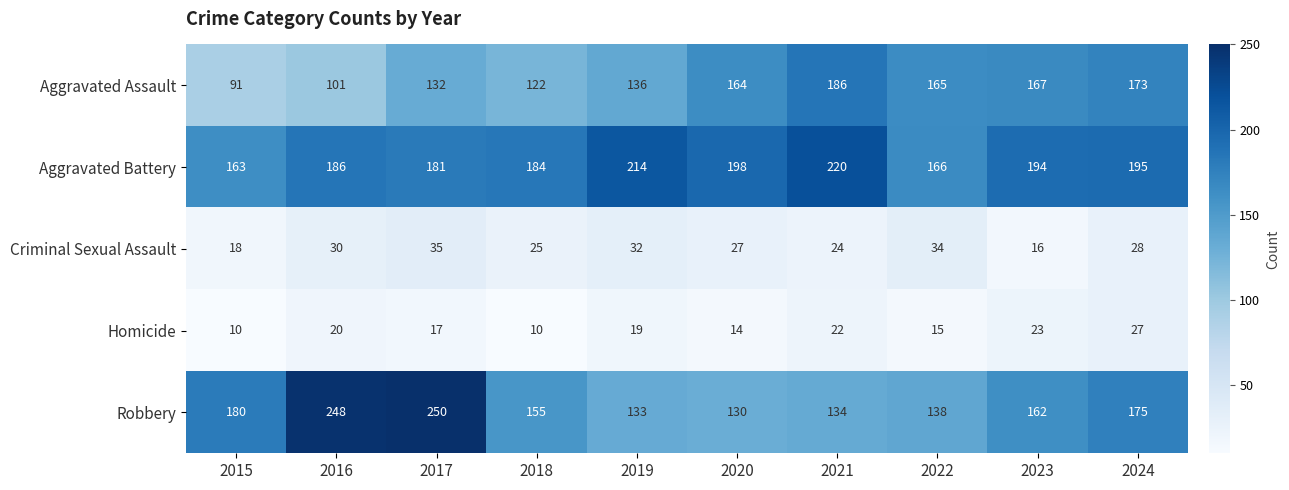

Which series has the largest range (max minus min)?

Robbery